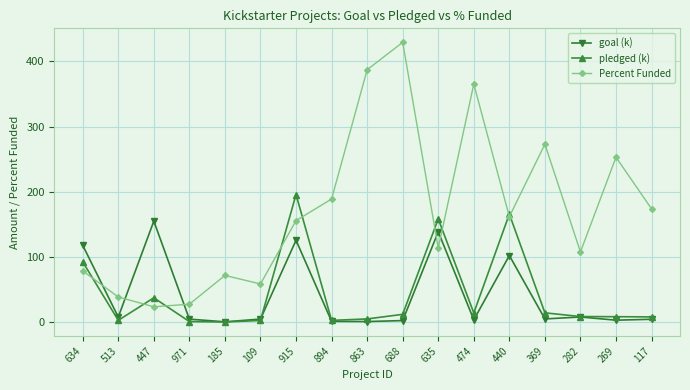

What is the sum of the goal (k) values at 863 and 447?

156.6